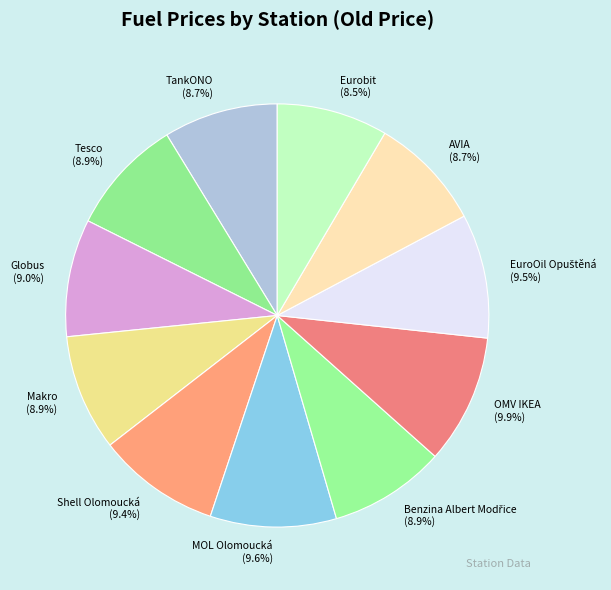

How many segments does this pie chart have?

11